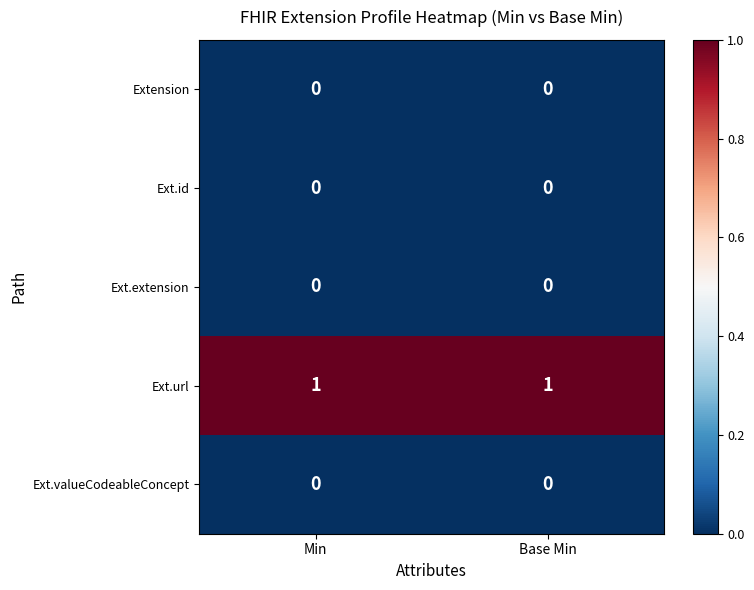

At how many categories does at least one series exceed 0?

2